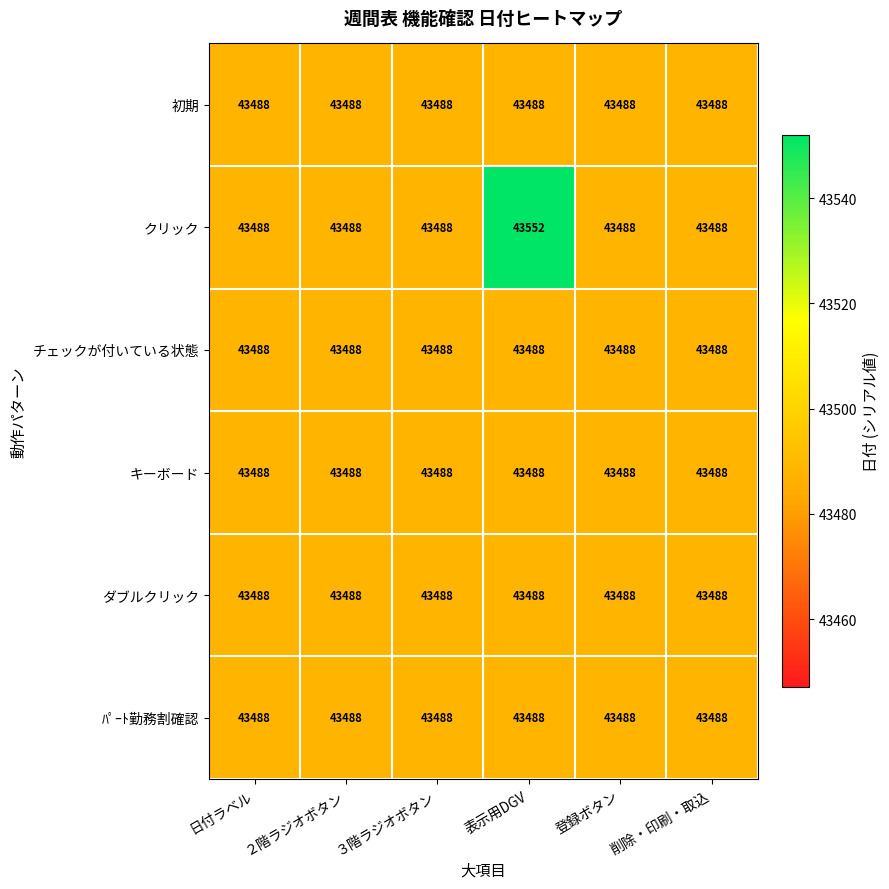

Which series has the widest spread of values?

クリック